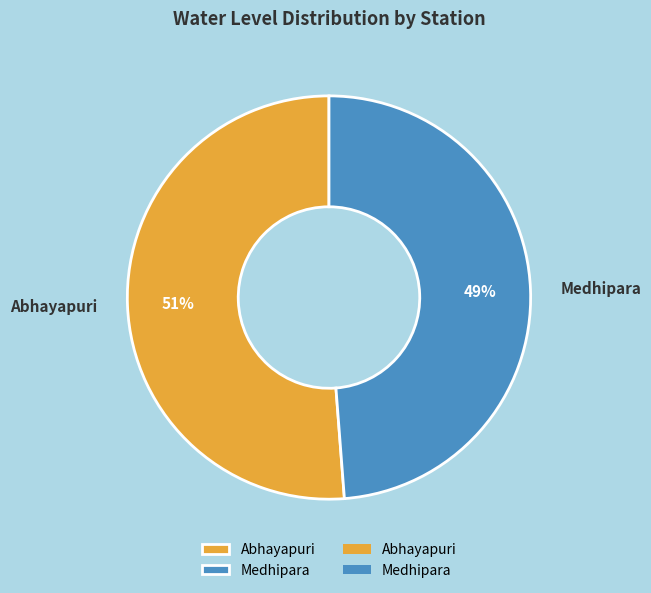

Is it true that Medhipara is 49% of the pie?

True